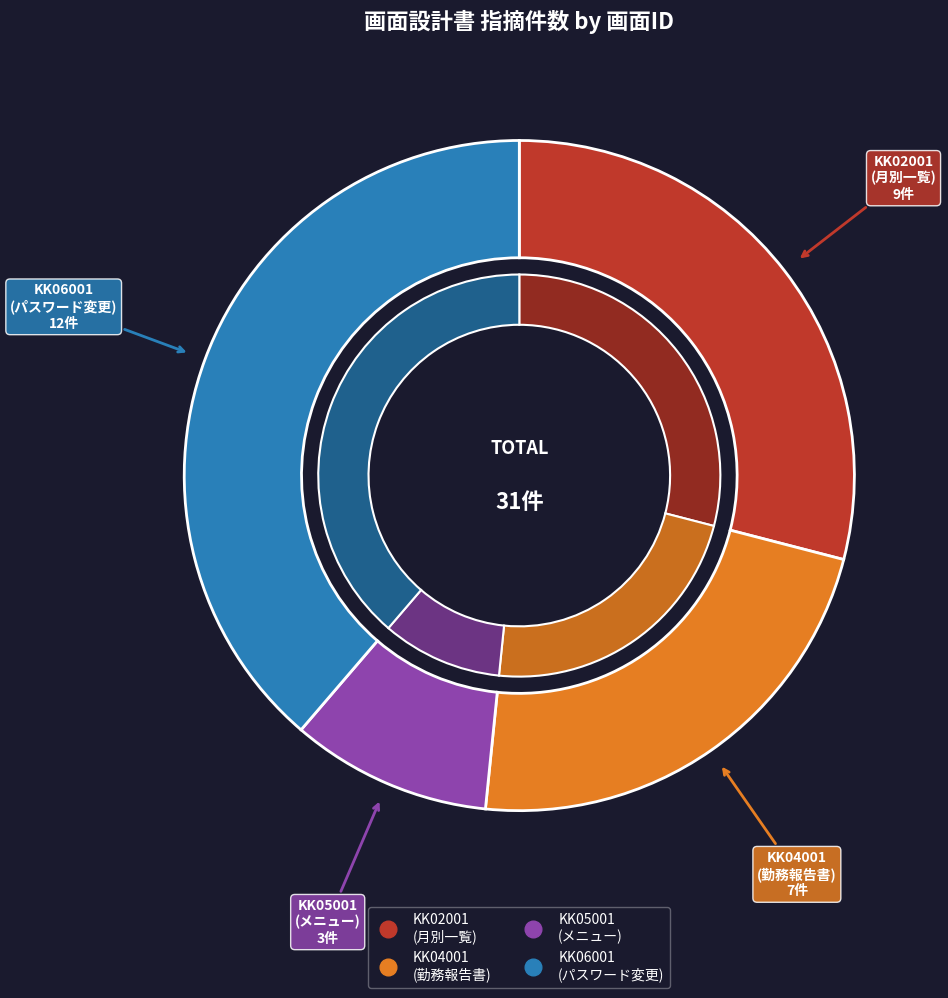

To the nearest percent, what is the average slice percentage?

25%